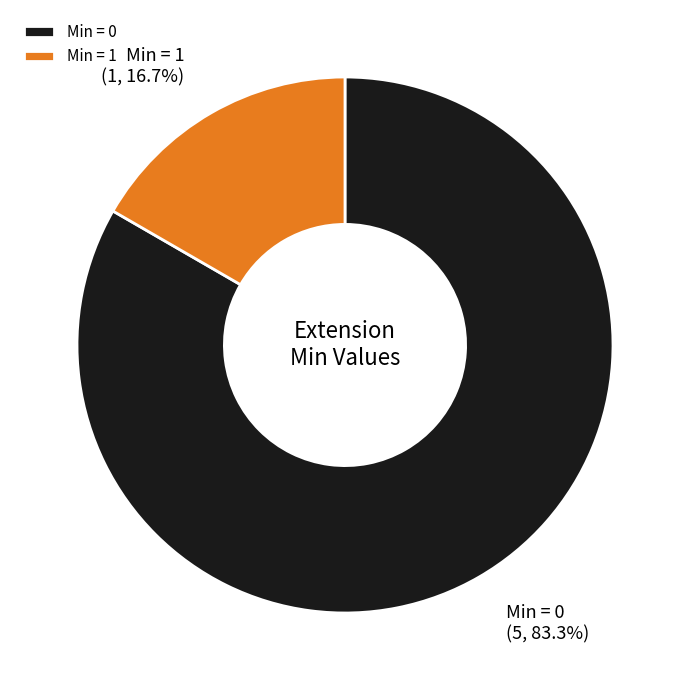

To the nearest percent, what is the average slice percentage?

50%